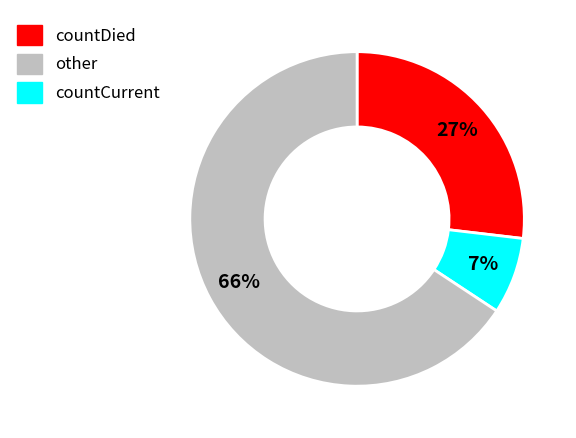

Is there a majority slice in this chart?

Yes